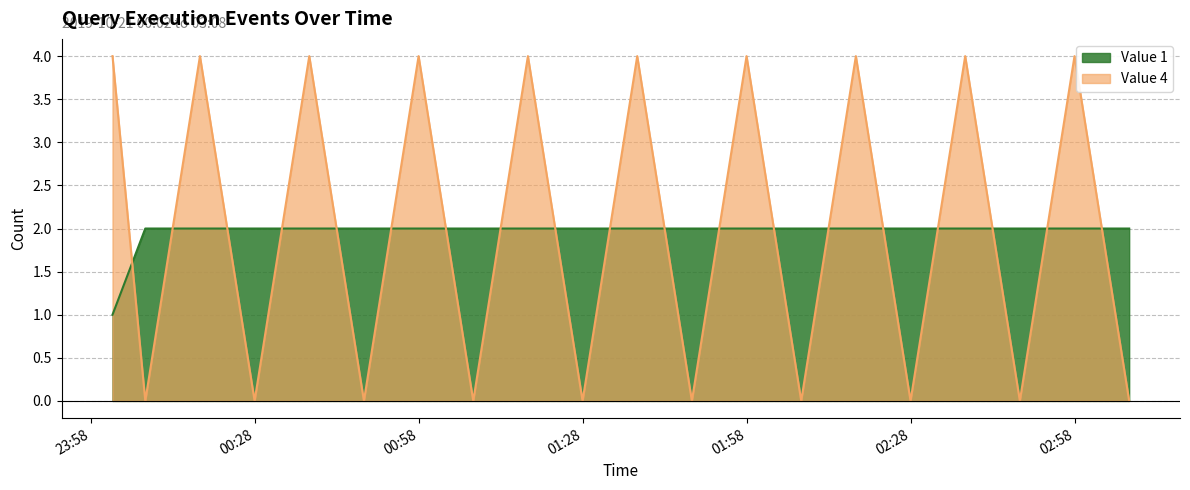

What is the greatest value displayed?

4